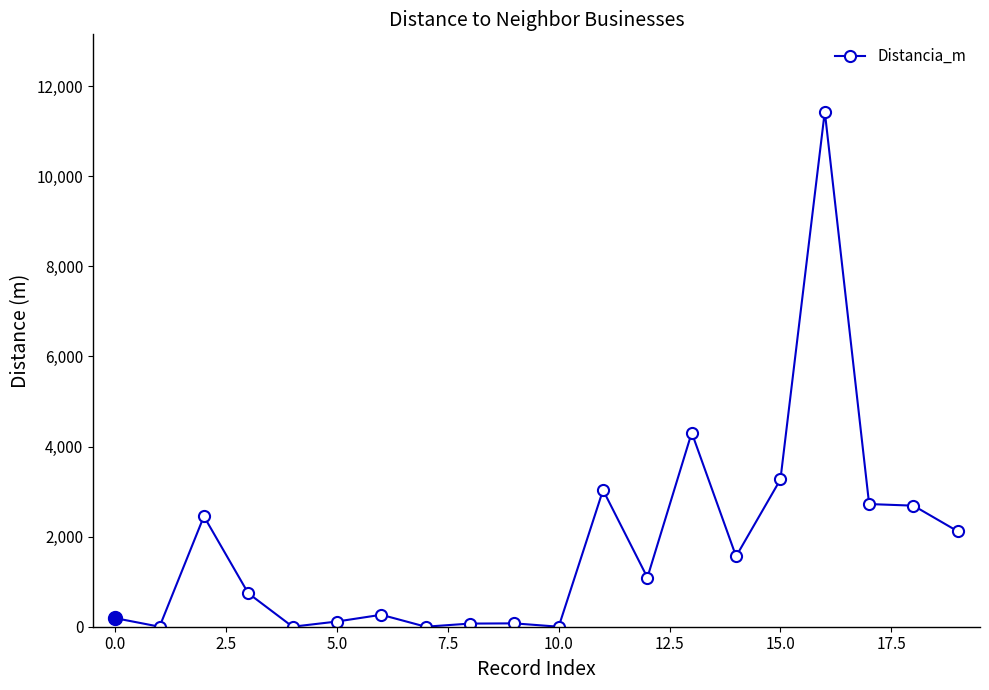

How many lines are shown in the chart?

1